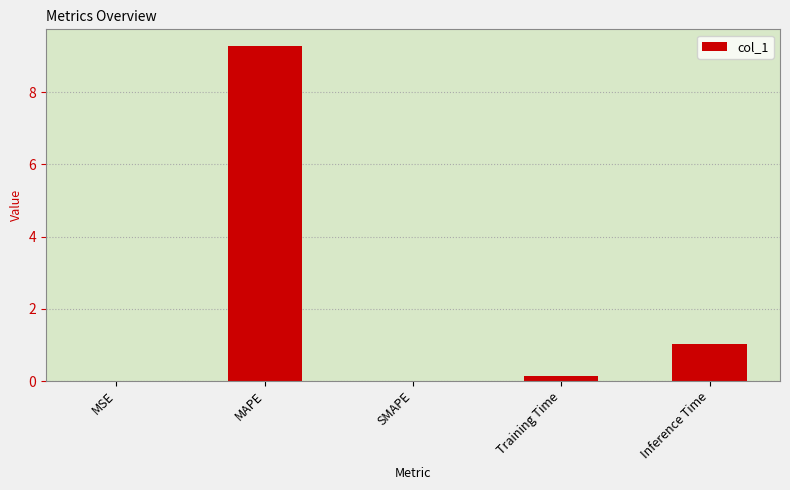

Which label corresponds to the largest value in the chart?

MAPE